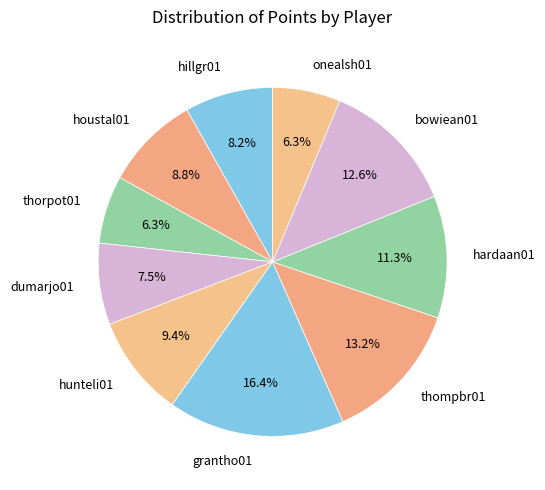

Does grantho01 account for over 50% of the chart?

No